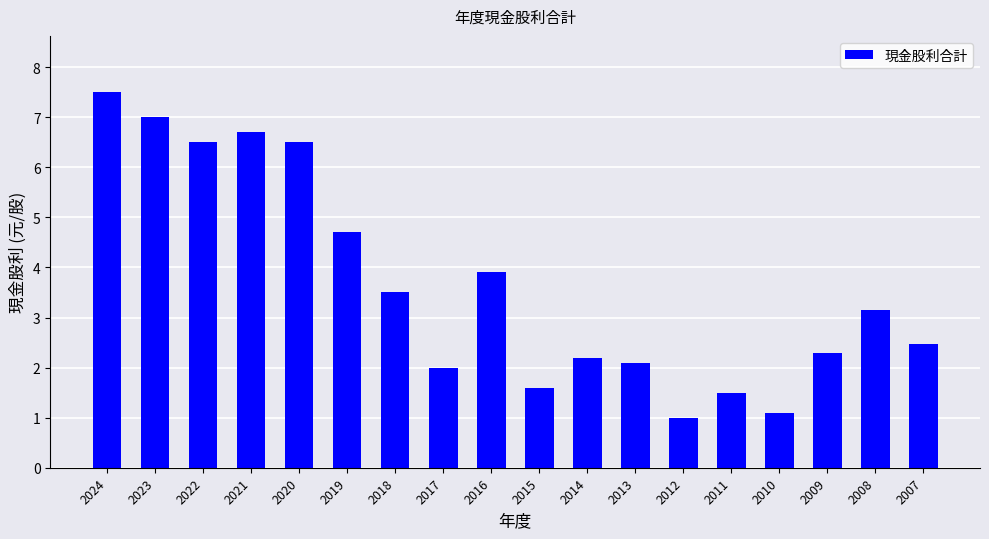

The chart shows a value of 6.0 at 2018. True or false?

False